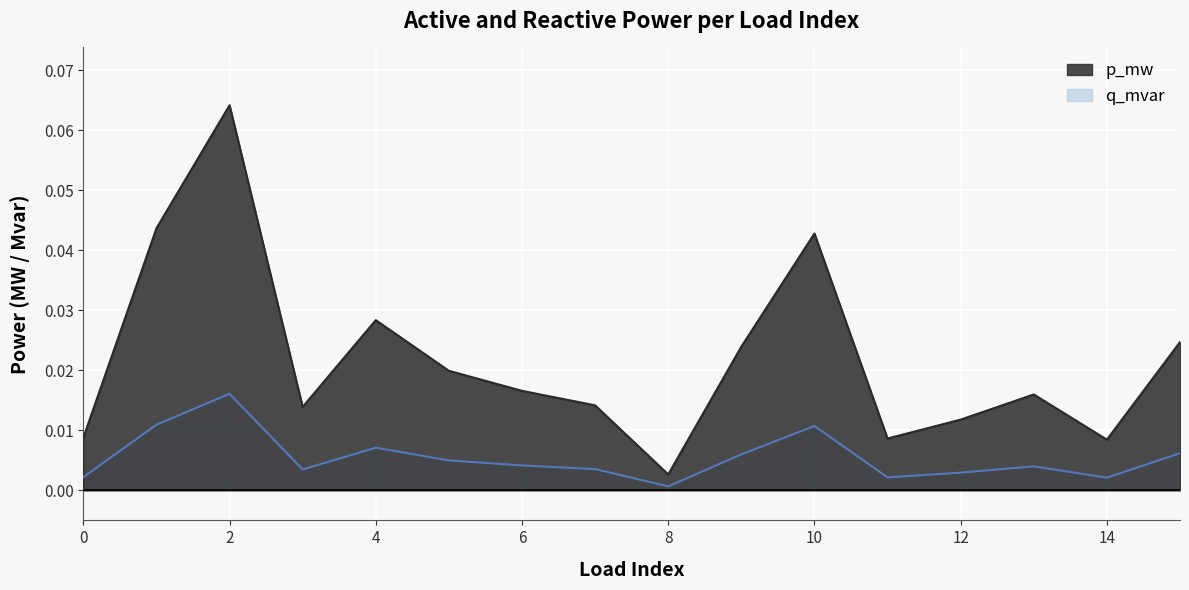

Count the number of data series in this chart.

2